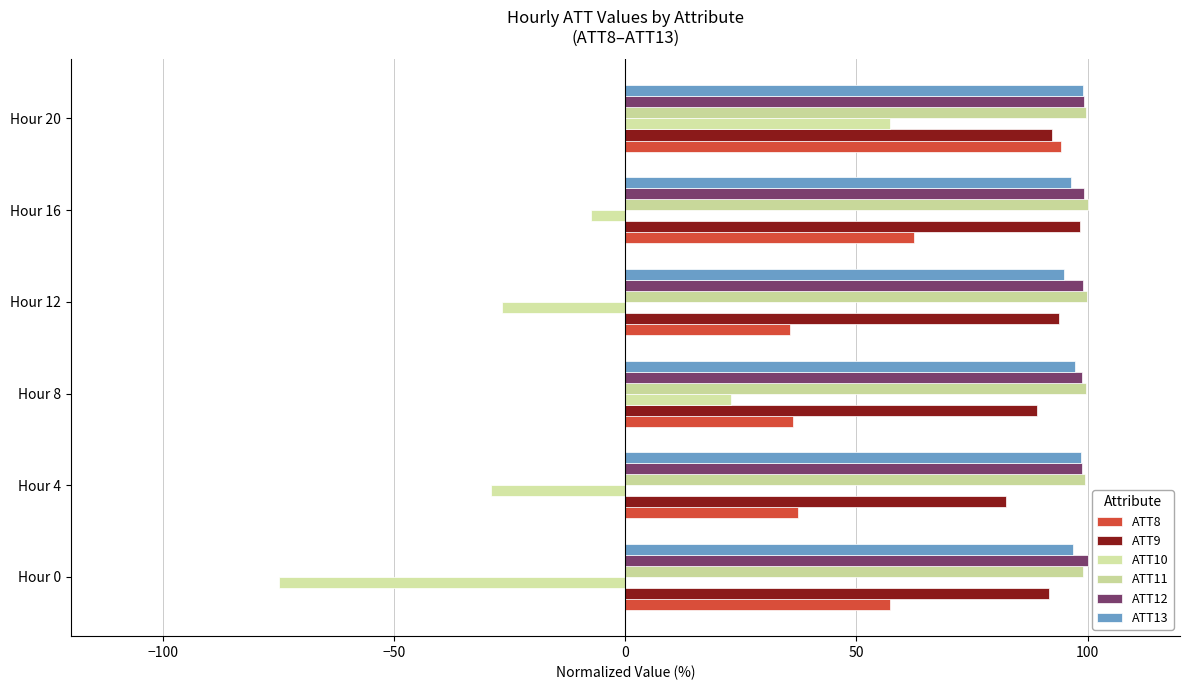

Count the number of categories in the chart.

6